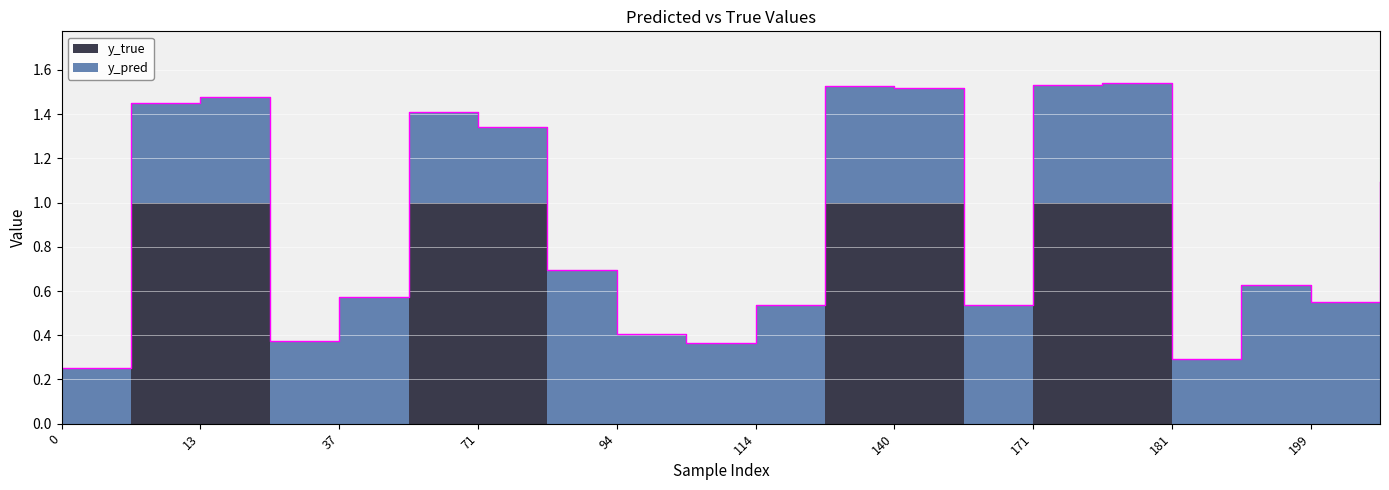

Reading left to right, transcribe all the data shown in this chart.

y_pred: 0.3	0.4	0.5	0.4	0.6	0.4	0.3	0.7	0.4	0.4	0.5	0.5	0.5	0.5	0.5	0.5	0.3	0.6	0.5	0.1
y_true: 0.0	1.0	1.0	0.0	0.0	1.0	1.0	0.0	0.0	0.0	0.0	1.0	1.0	0.0	1.0	1.0	0.0	0.0	0.0	1.0